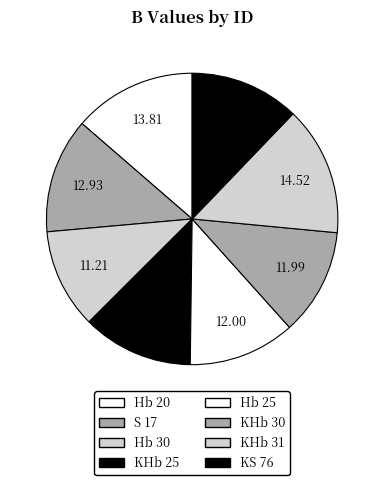

Which category has the smallest portion of the pie?

Hb 30